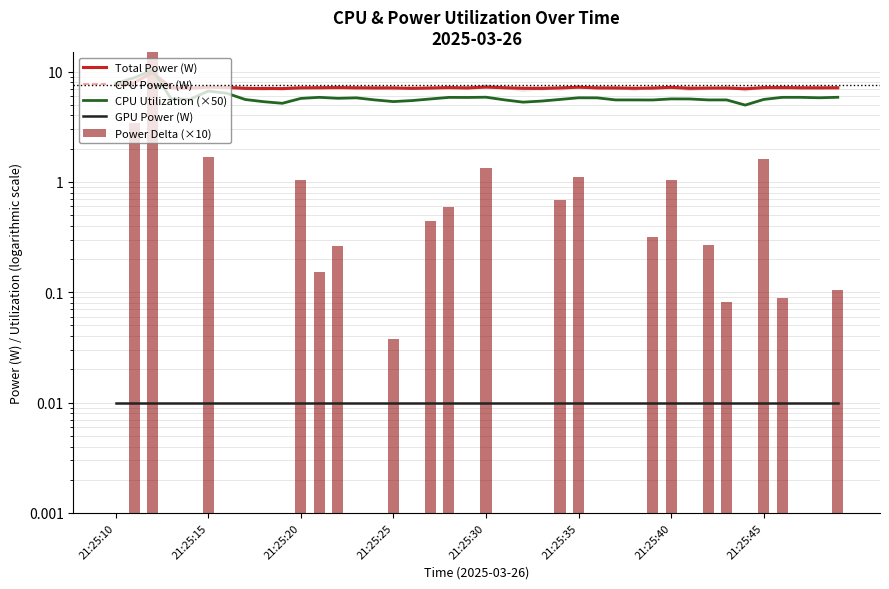

Count the number of categories in the chart.

40